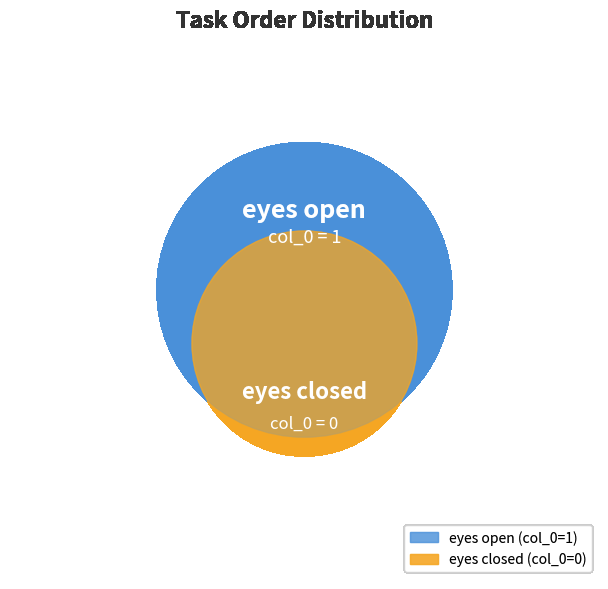

What is the smallest slice in the pie chart?

eyes closed